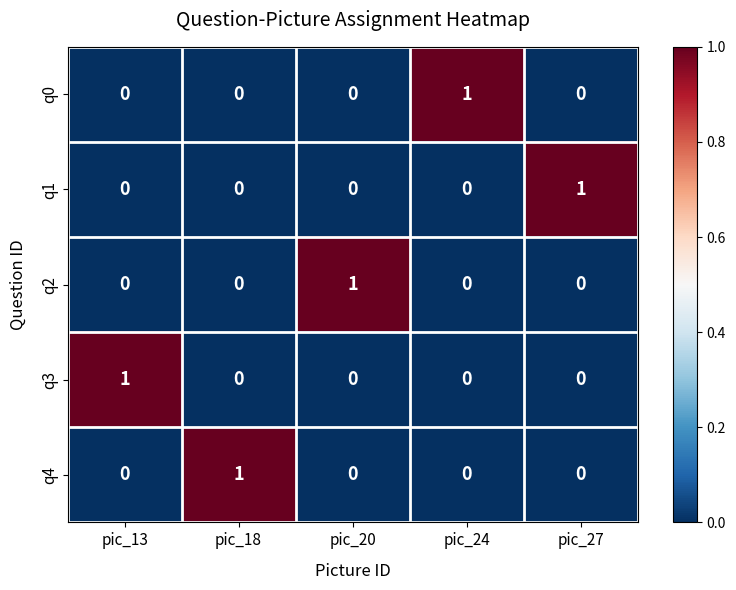

The q4 series shows -1 at pic_20. True or false?

False